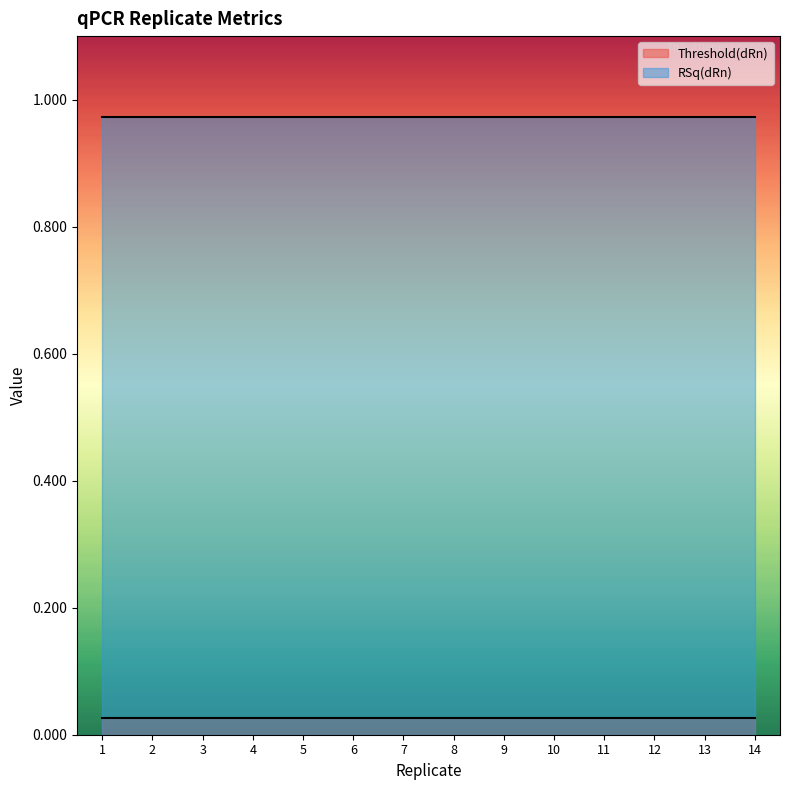

Rank the series by their average value, from lowest to highest.

Threshold(dRn), RSq(dRn)